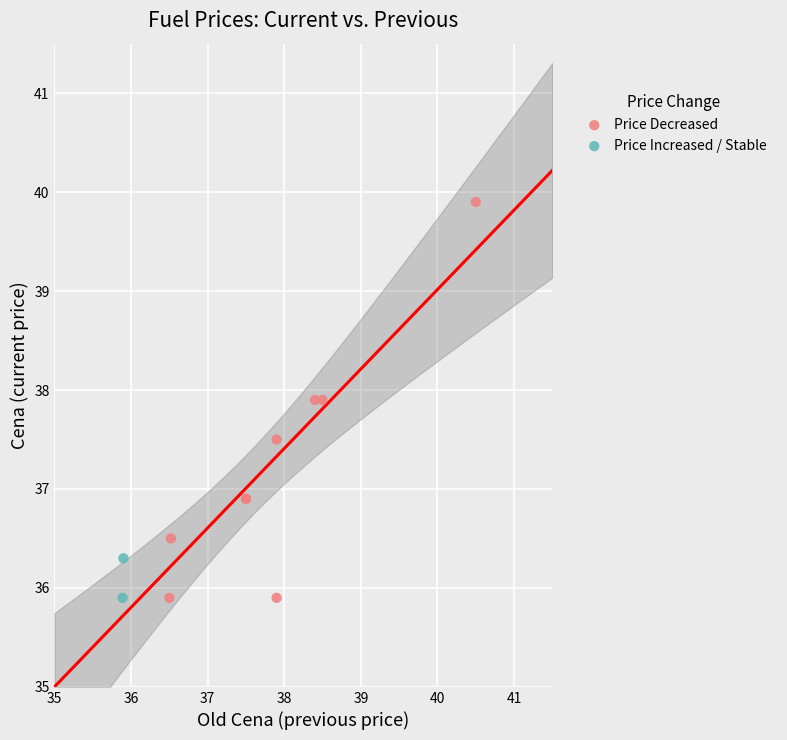

What are all the series names shown in the legend?

Price Decreased, Price Increased / Stable